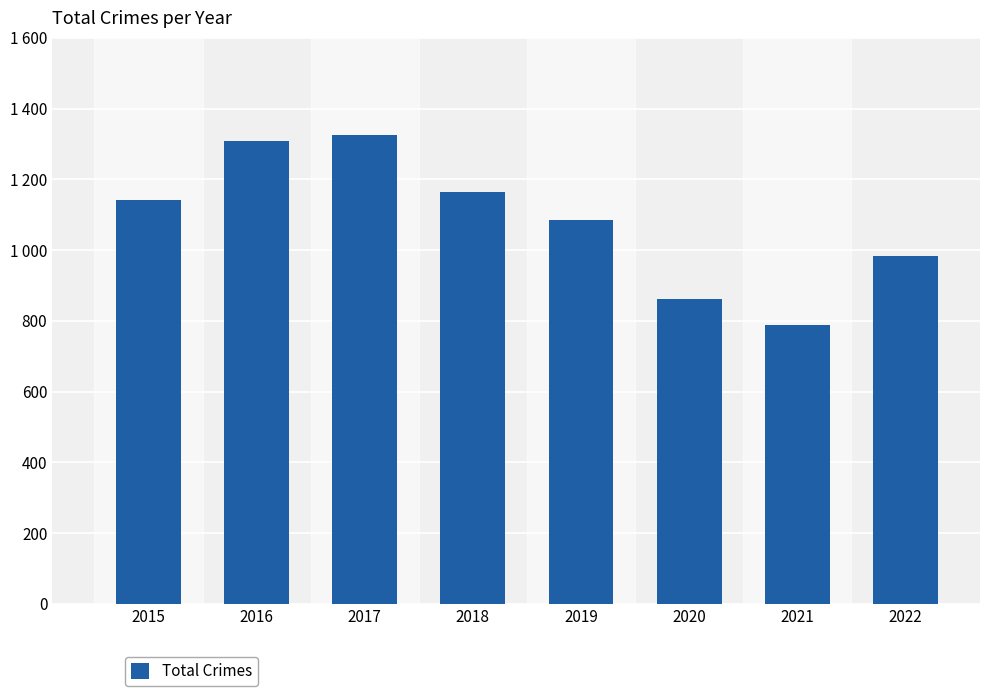

Are the bars horizontal?

No